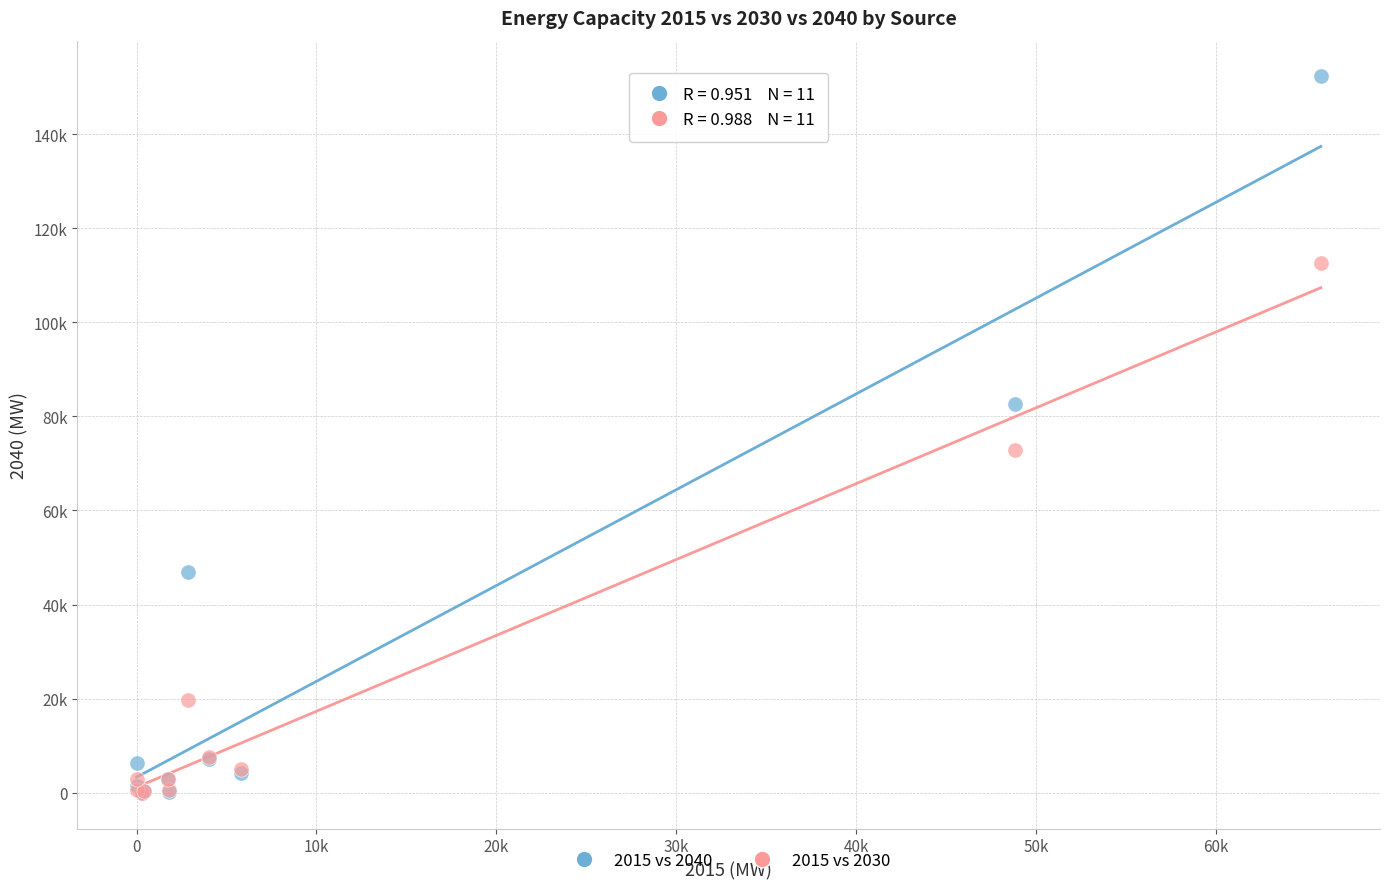

What are all the series names shown in the legend?

2015 vs 2040, 2015 vs 2030